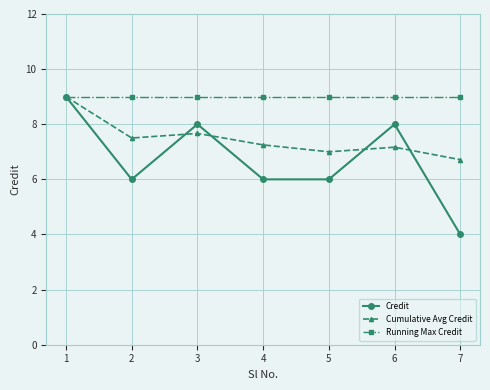

The Cumulative Avg Credit series shows 12.3 at 3. True or false?

False